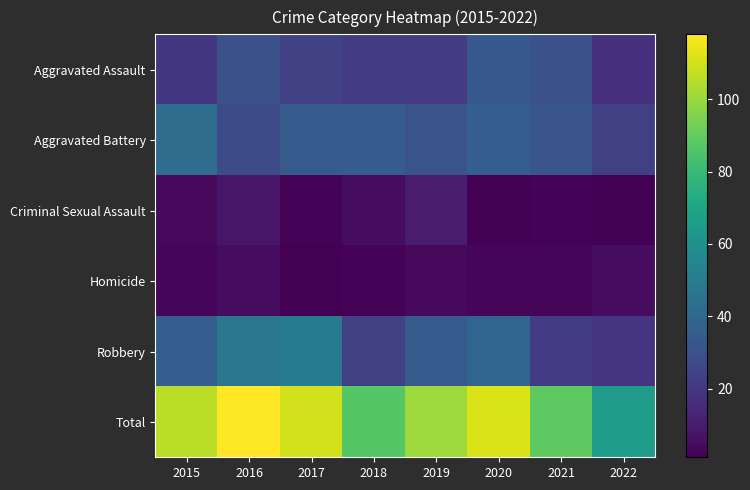

At 2018, list the series in order from largest to smallest.

Total, Aggravated Battery, Robbery, Aggravated Assault, Criminal Sexual Assault, Homicide